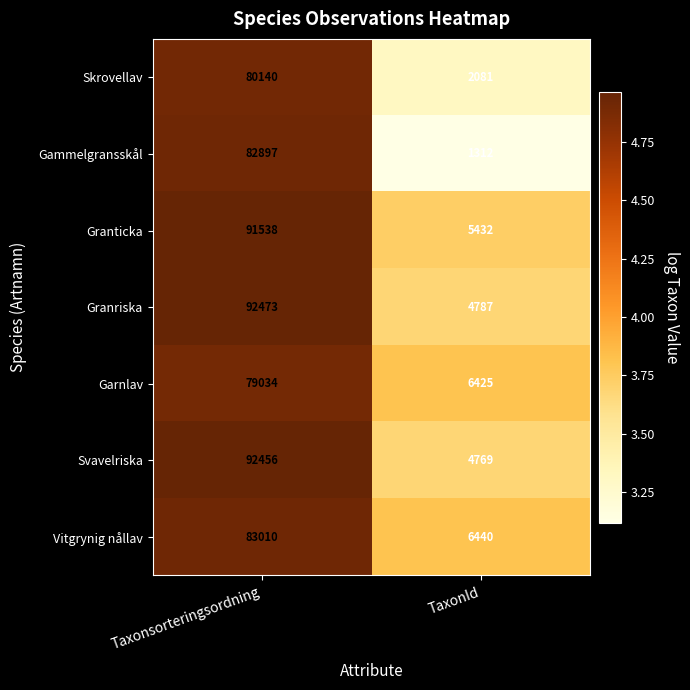

What is the difference between the maximum and minimum values in the Gammelgransskål series?

81585